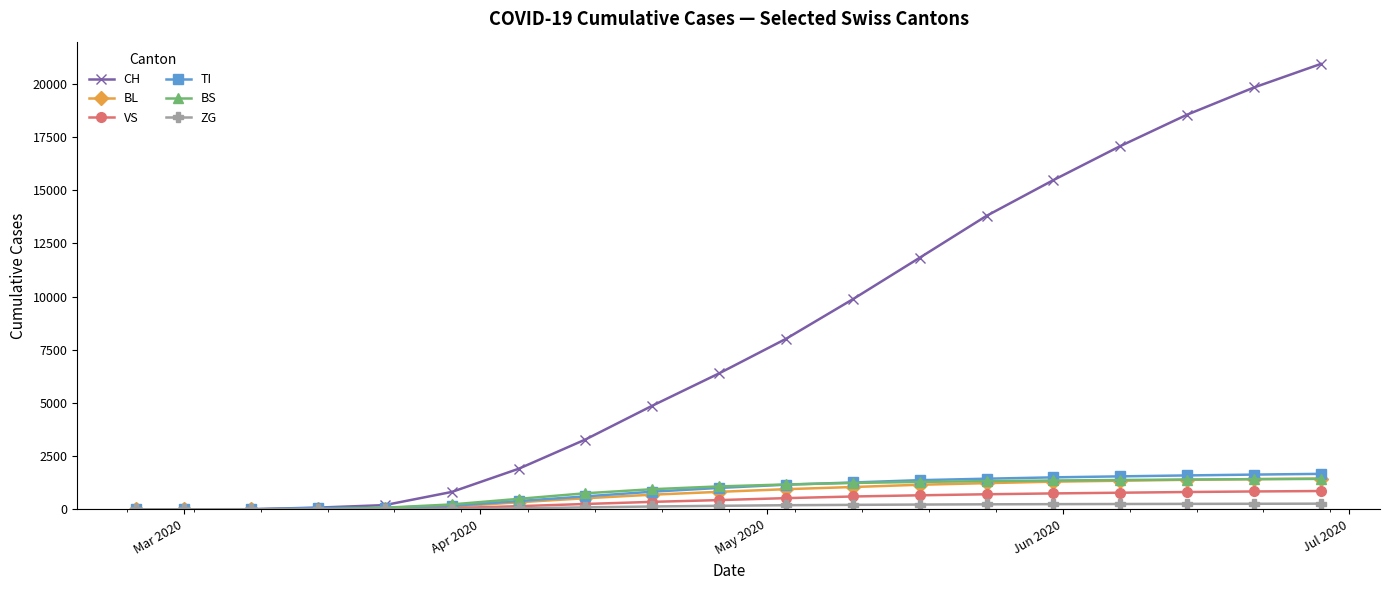

Which series has the largest total across all categories?

CH